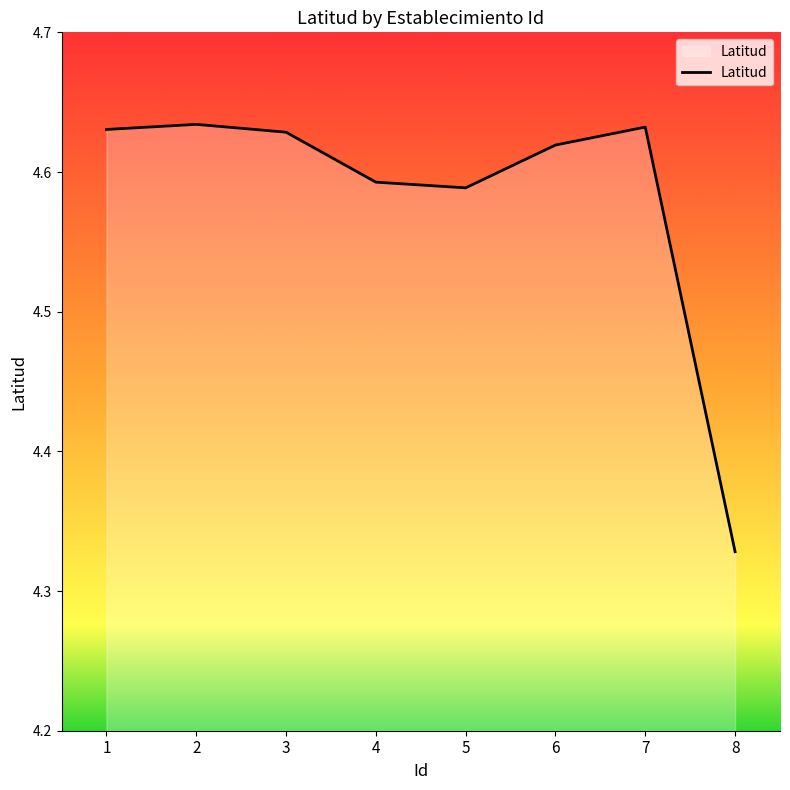

What is the ratio of the value at 7 to the value at 2?

1.0